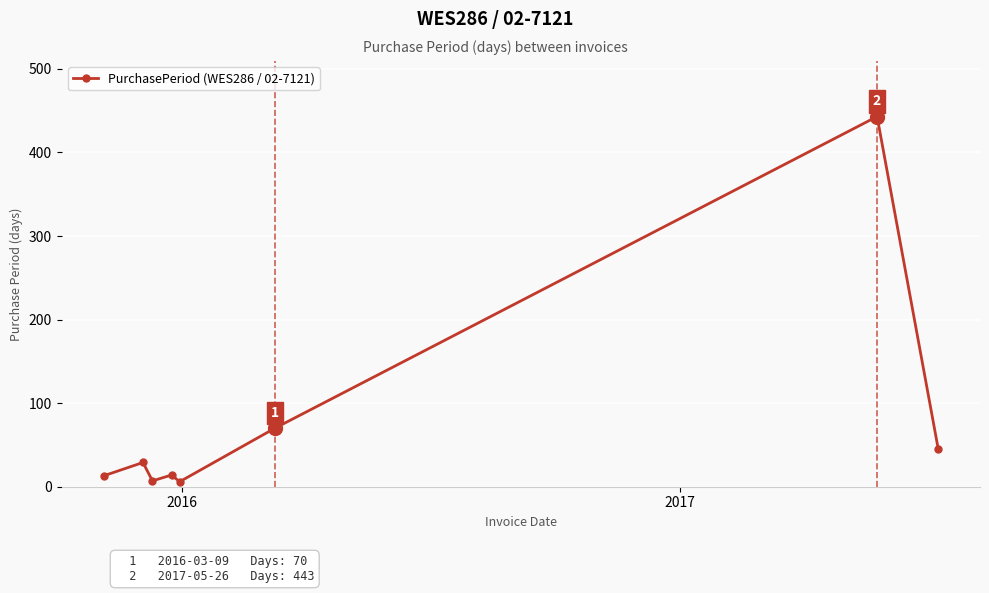

What is the maximum value shown in the chart?

443